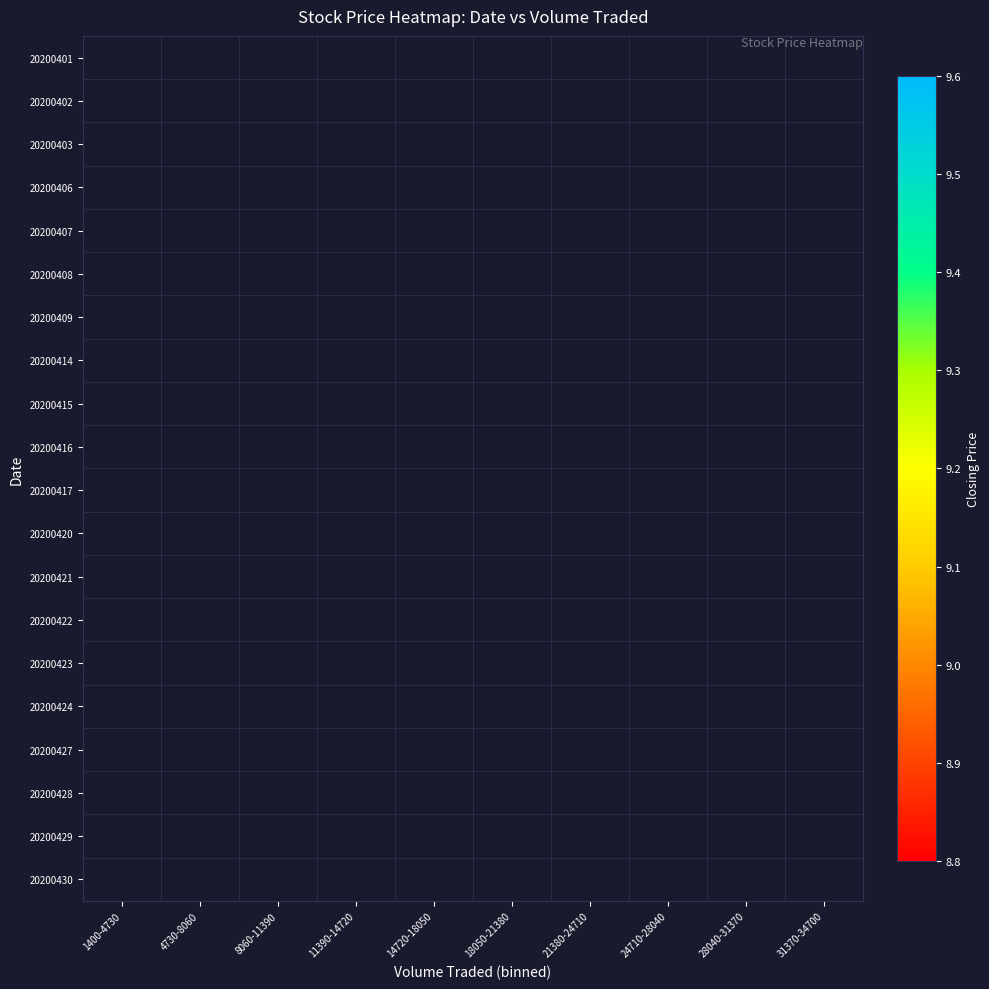

Which category has the highest value across all series?

1400-4730